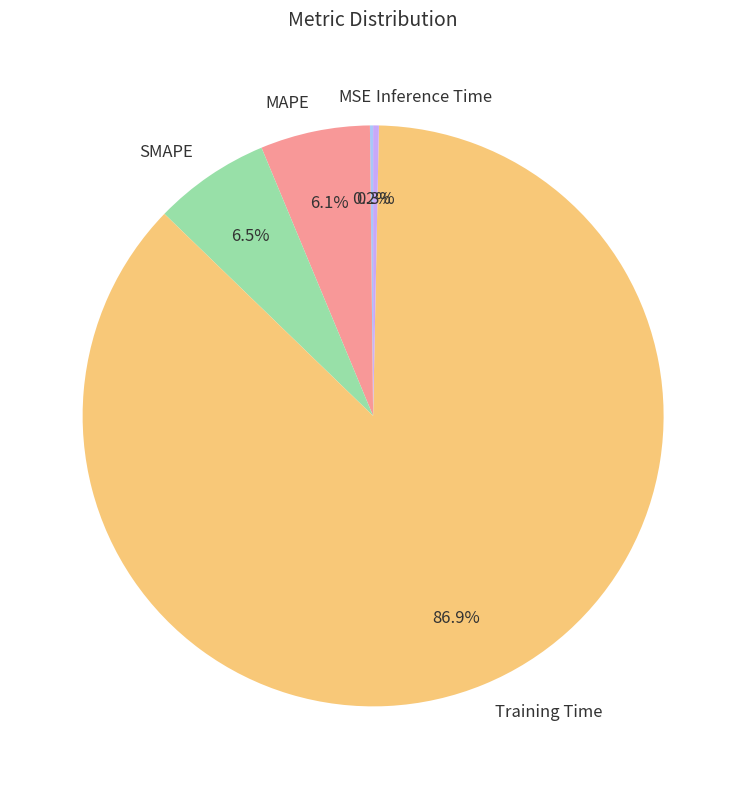

Combined, do SMAPE and Training Time account for over 50%?

Yes